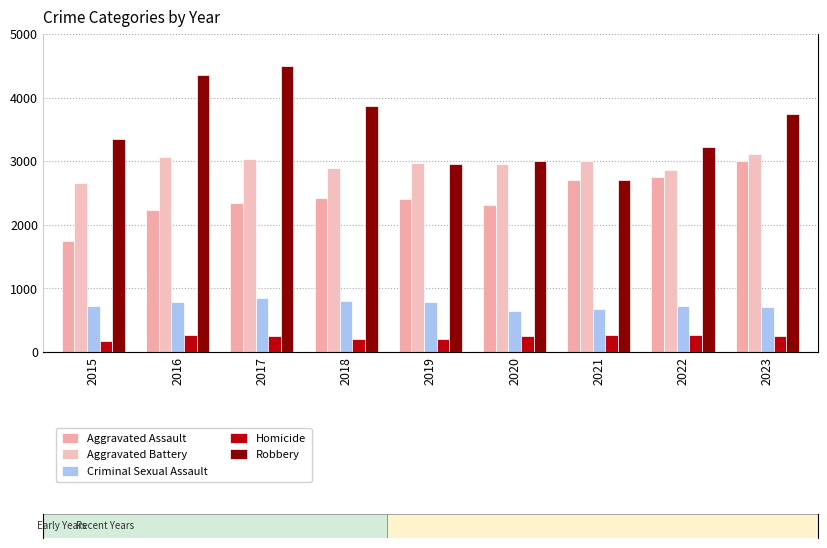

What is the total value across all series at 2021?

9359